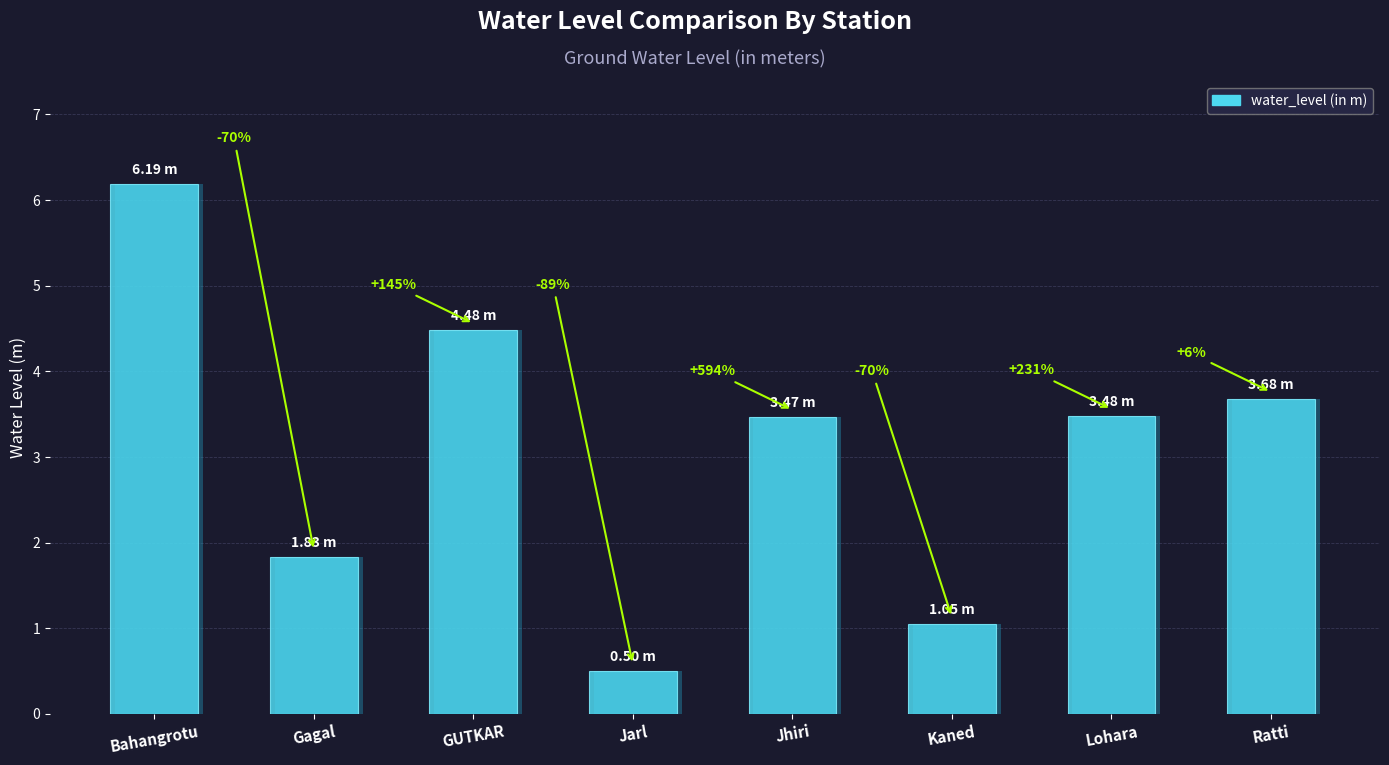

Which has a higher value, Ratti or Jarl?

Ratti